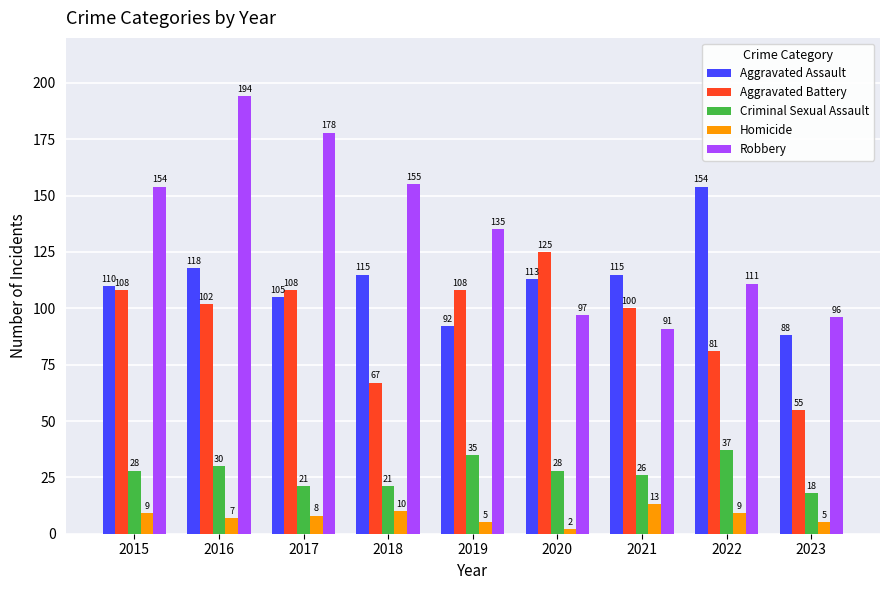

What is the maximum value for Aggravated Battery?

125